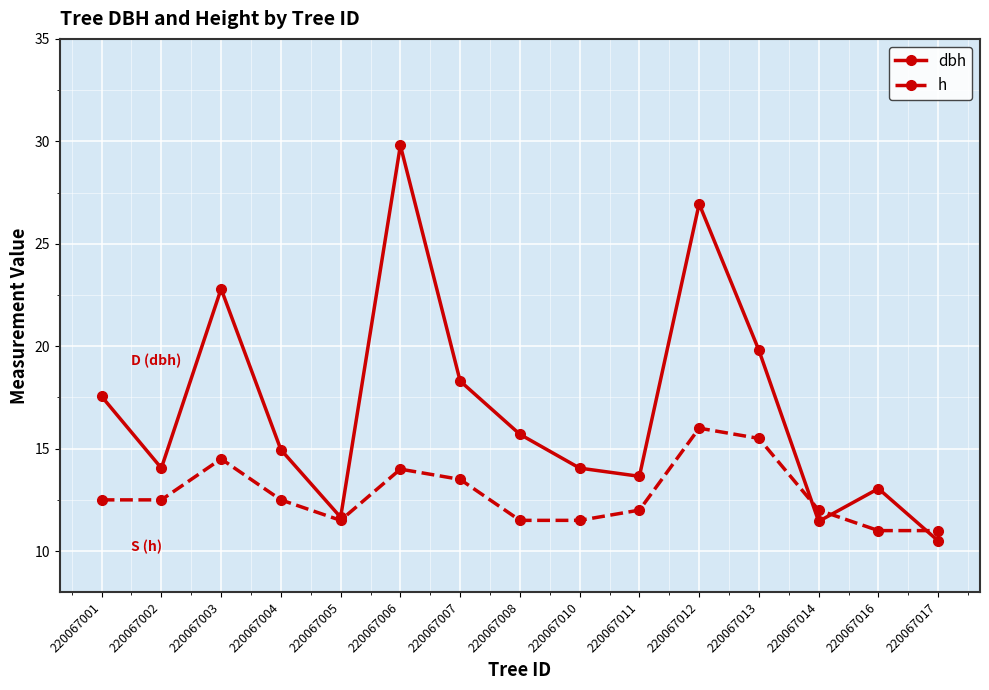

How many lines are shown in the chart?

2